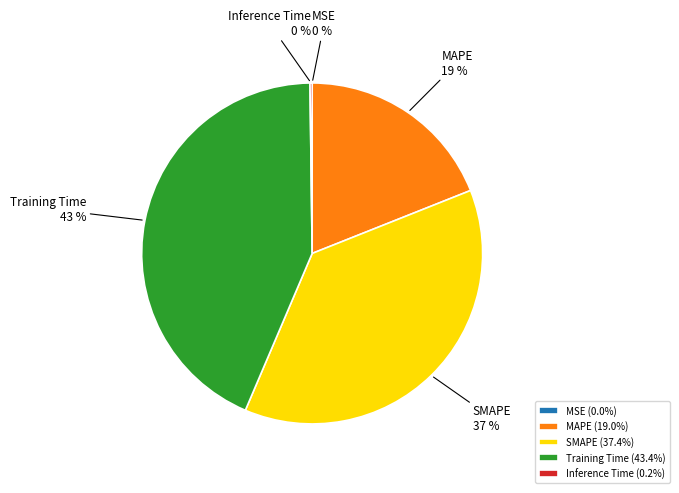

What percentage is the Training Time slice, to the nearest percent?

43%